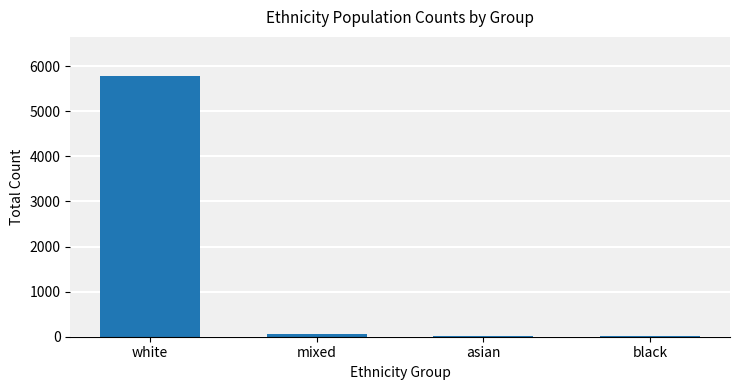

What is the change in value from white to mixed?

-5729